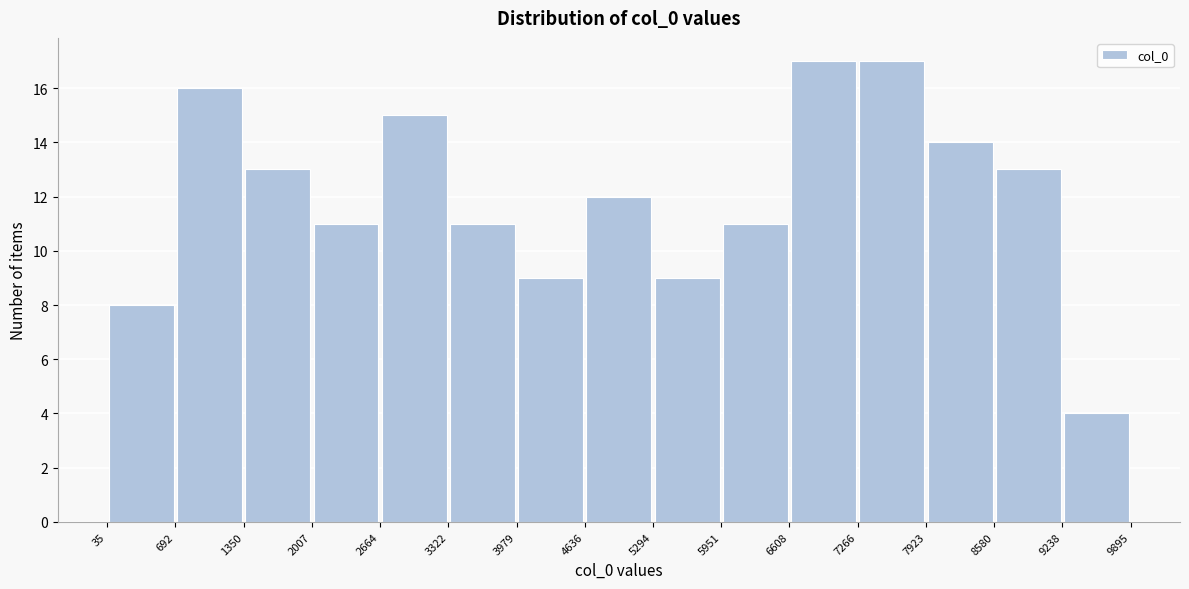

What is the height of the bar covering 7266 to 7923 on the x-axis? The values are not printed on the chart, so give them approximately, as read against the axis.

17